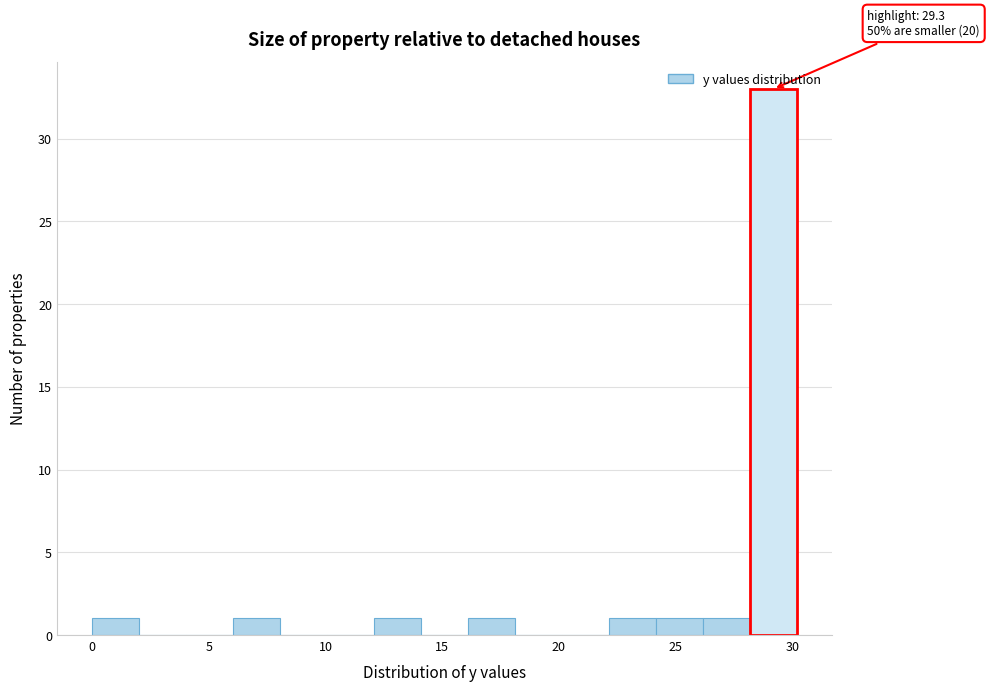

Which range on the x-axis has the tallest bar?

28 to 30